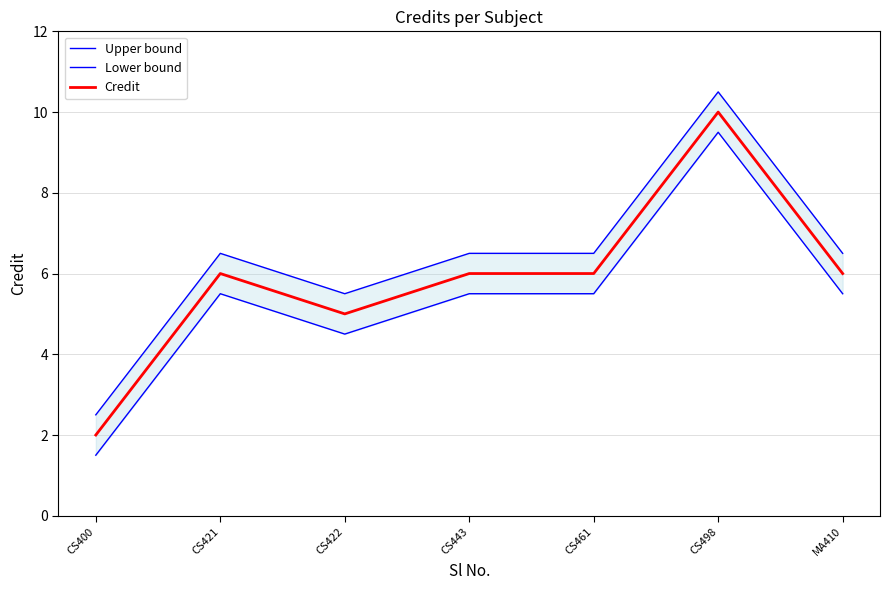

What is the difference between the highest and lowest values at CS422?

1.0